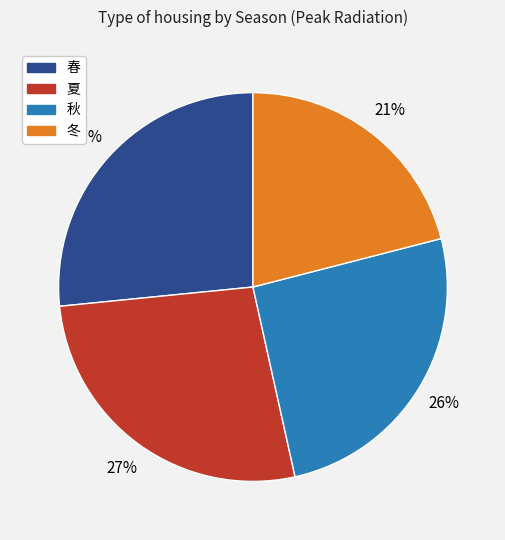

Combined, do 春 and 秋 account for over 50%?

Yes